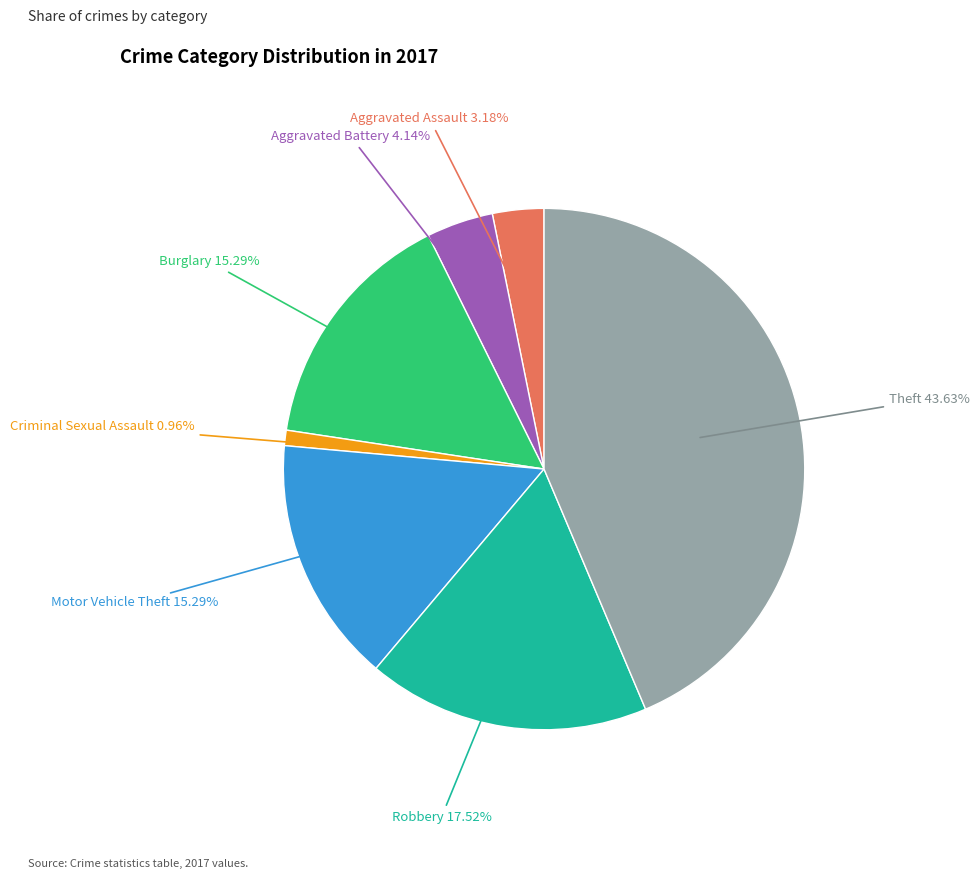

True or false: Robbery accounts for 18% of the total.

True